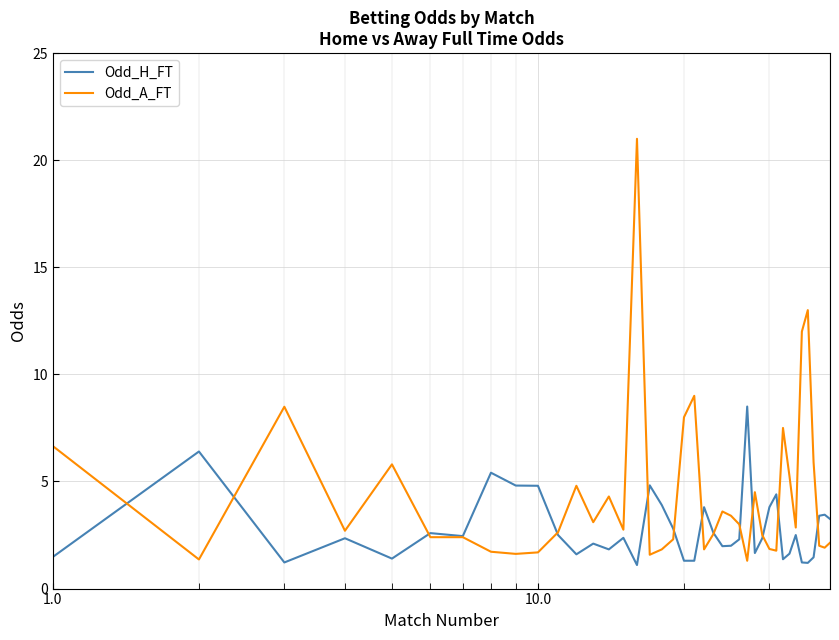

Which series has the largest total across all categories?

Odd_A_FT